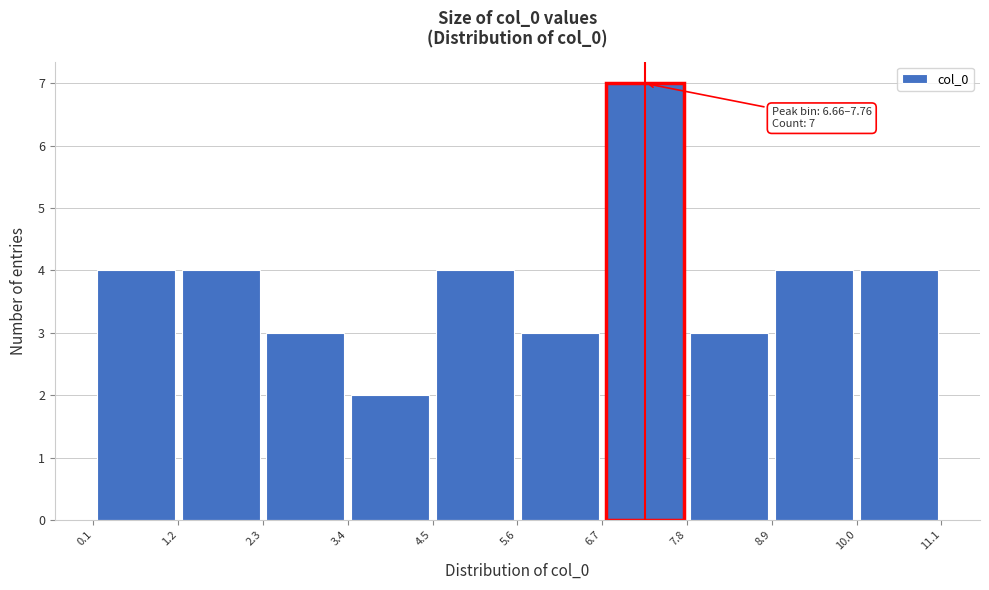

Which range on the x-axis has the tallest bar?

6.7 to 7.8